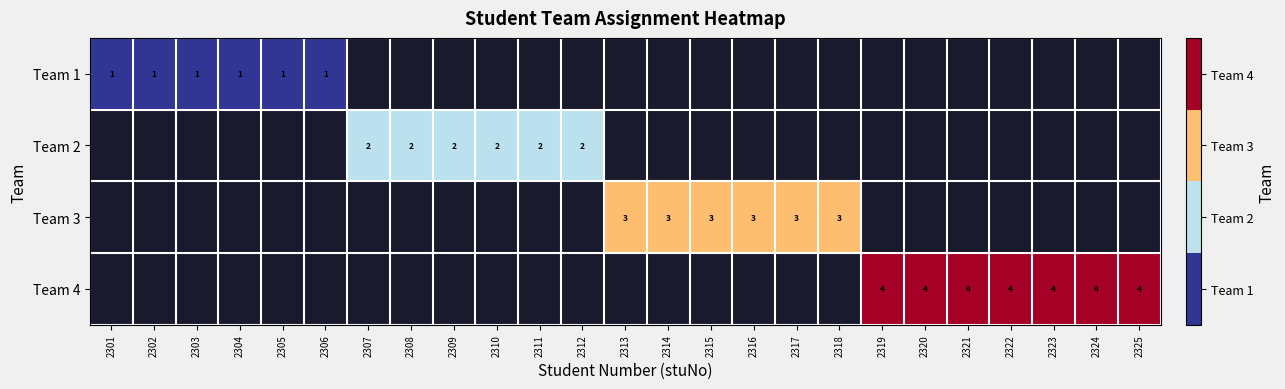

True or false: Team 2 has a value of 1 at 2312.

False